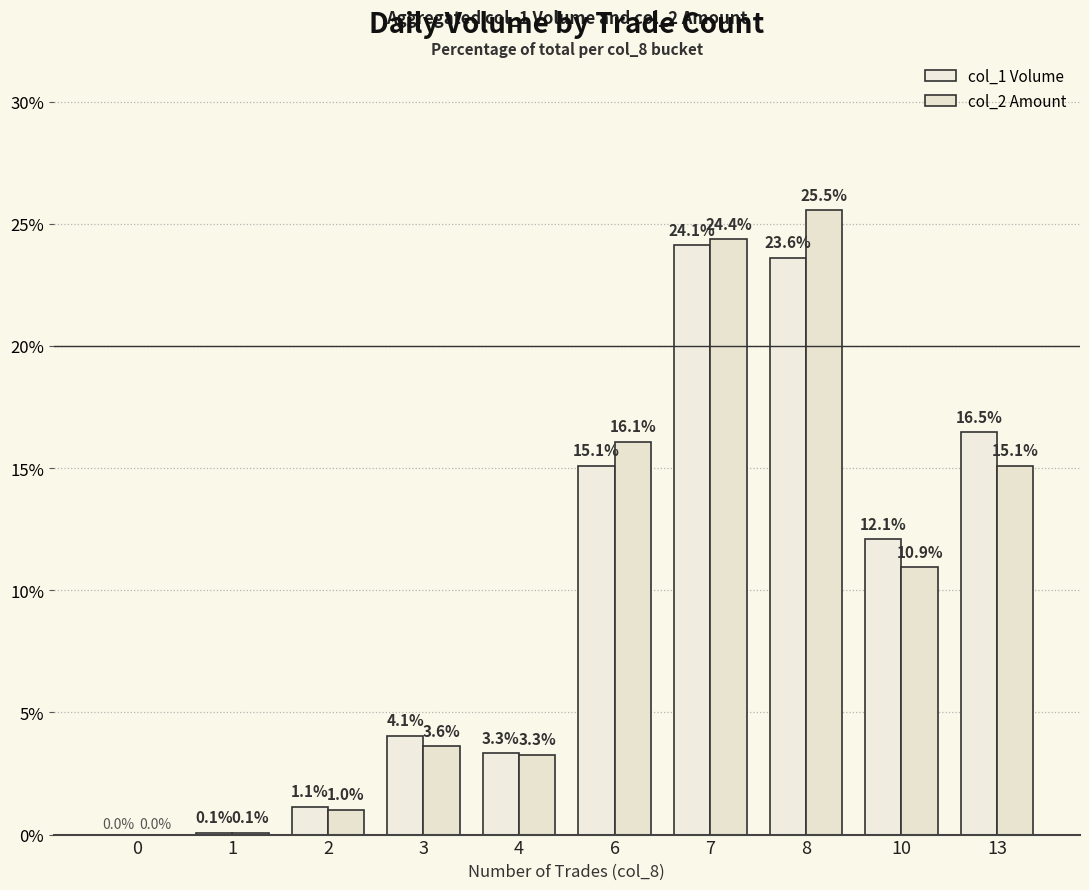

What is the difference between the maximum and minimum values in the col_2 Amount series?

25.5